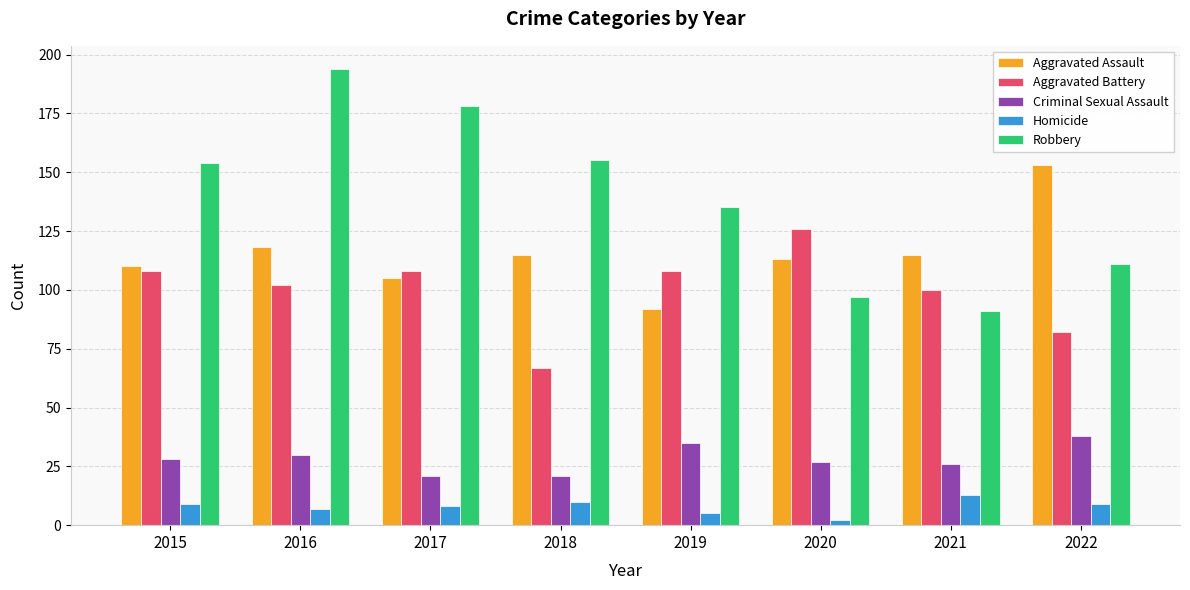

Where is Robbery nearest to the value 142?

2019